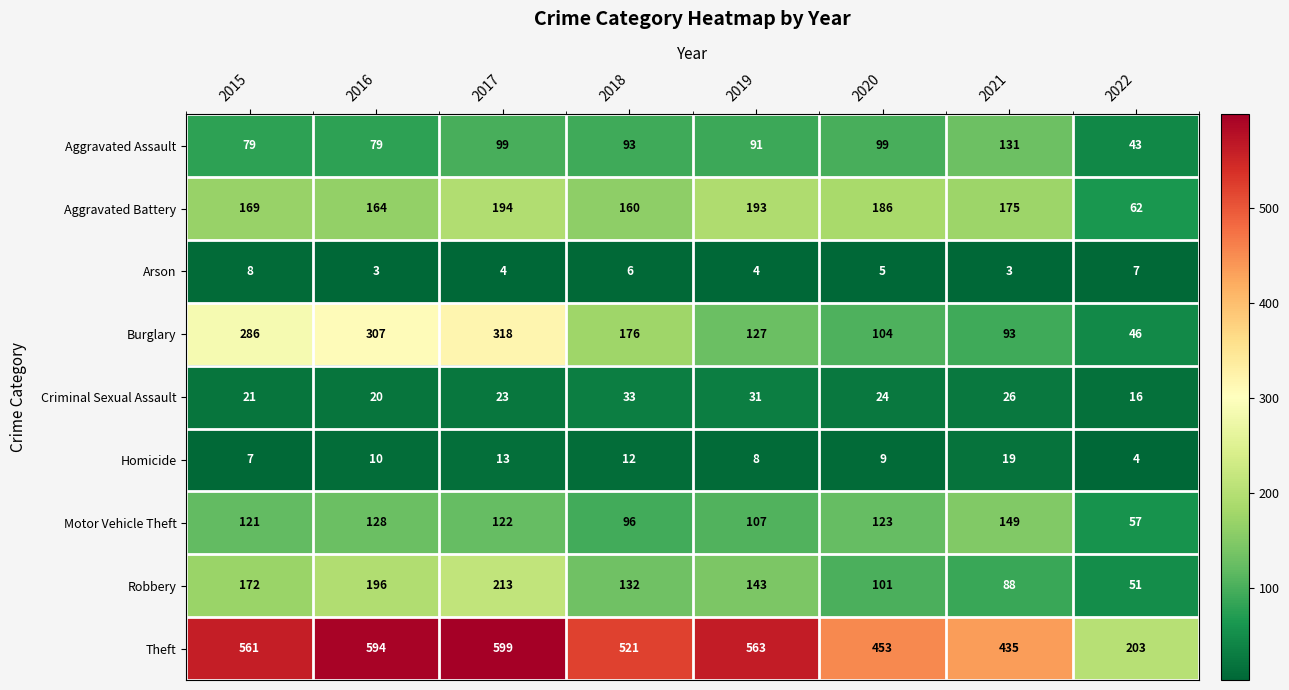

Which series has the largest range (max minus min)?

Theft